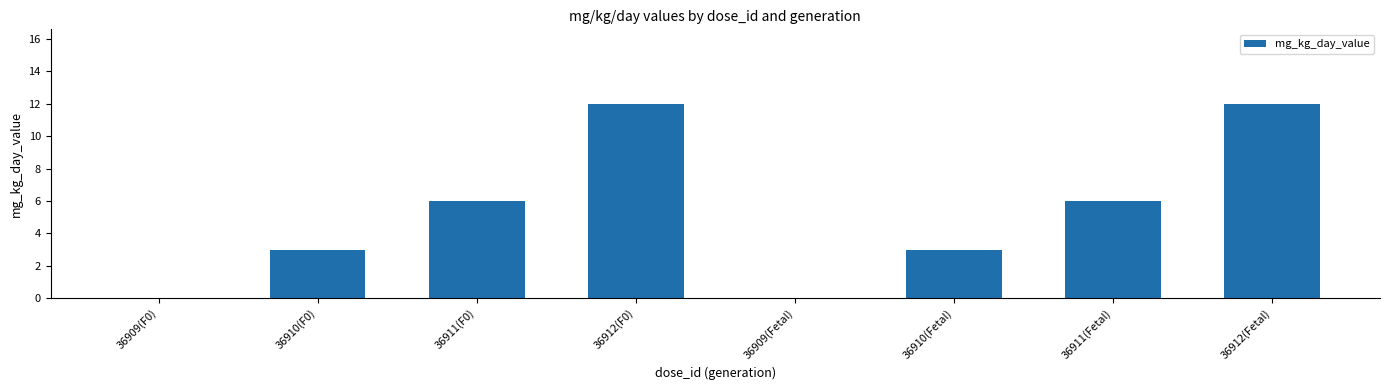

How many series are shown in this chart?

1